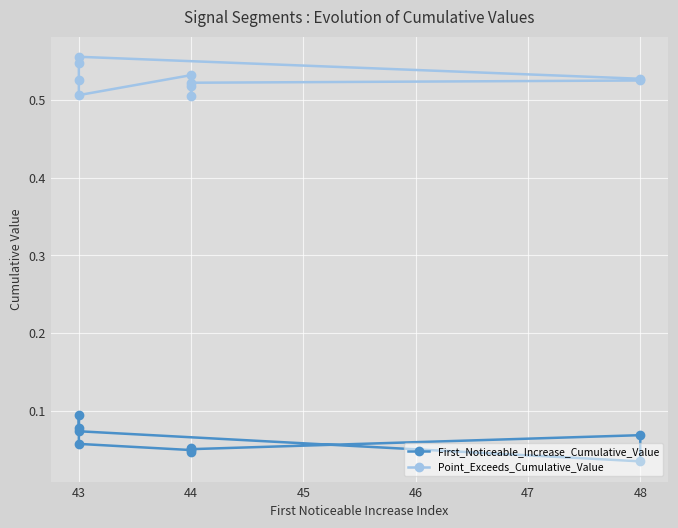

At how many categories does at least one series exceed 0?

10